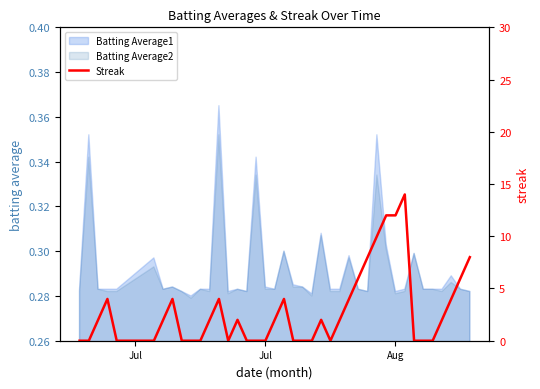

How many points are higher than both their immediate neighbors (excluding endpoints)?

7